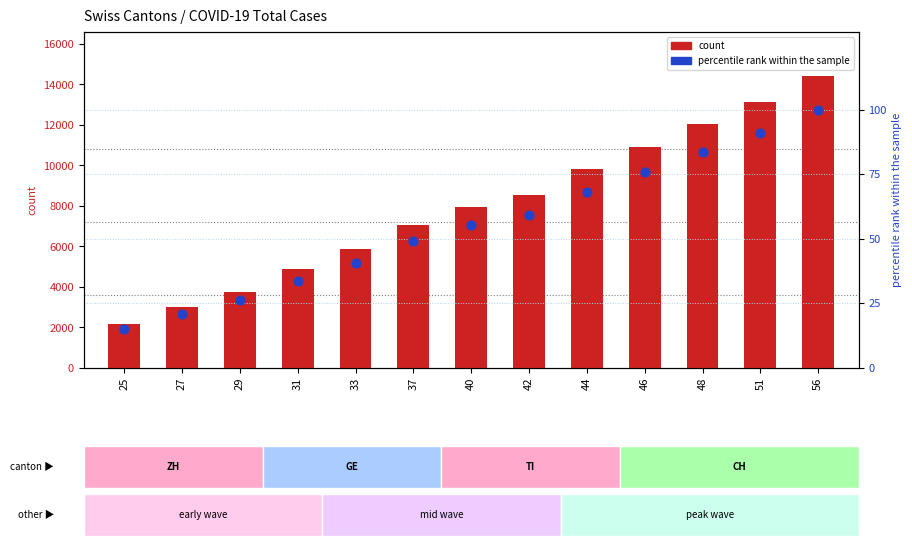

At how many categories does at least one series exceed 2366?

12